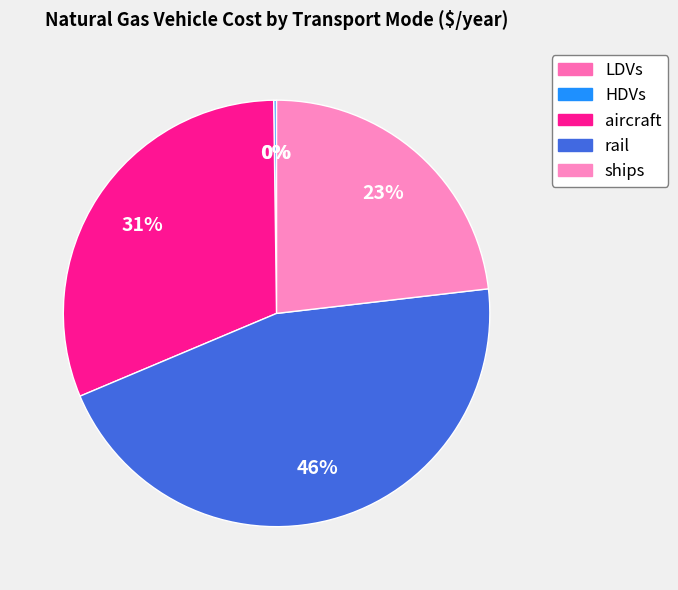

Does aircraft account for over 50% of the chart?

No